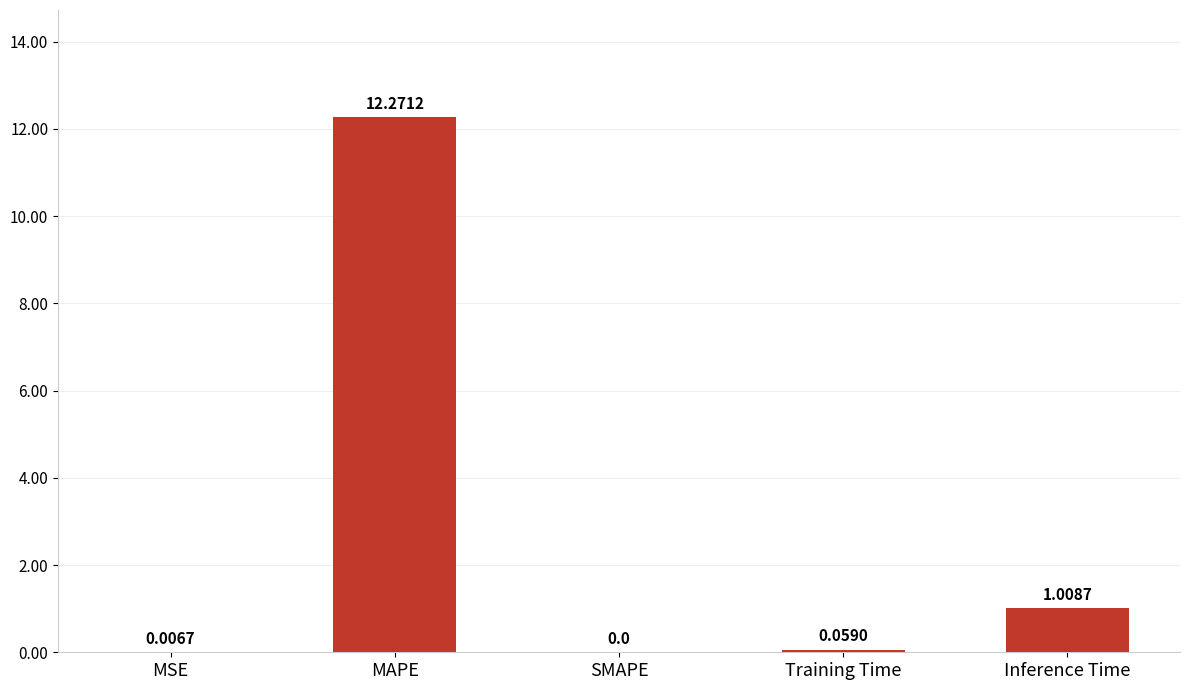

What is the change in value from MSE to MAPE?

+12.3